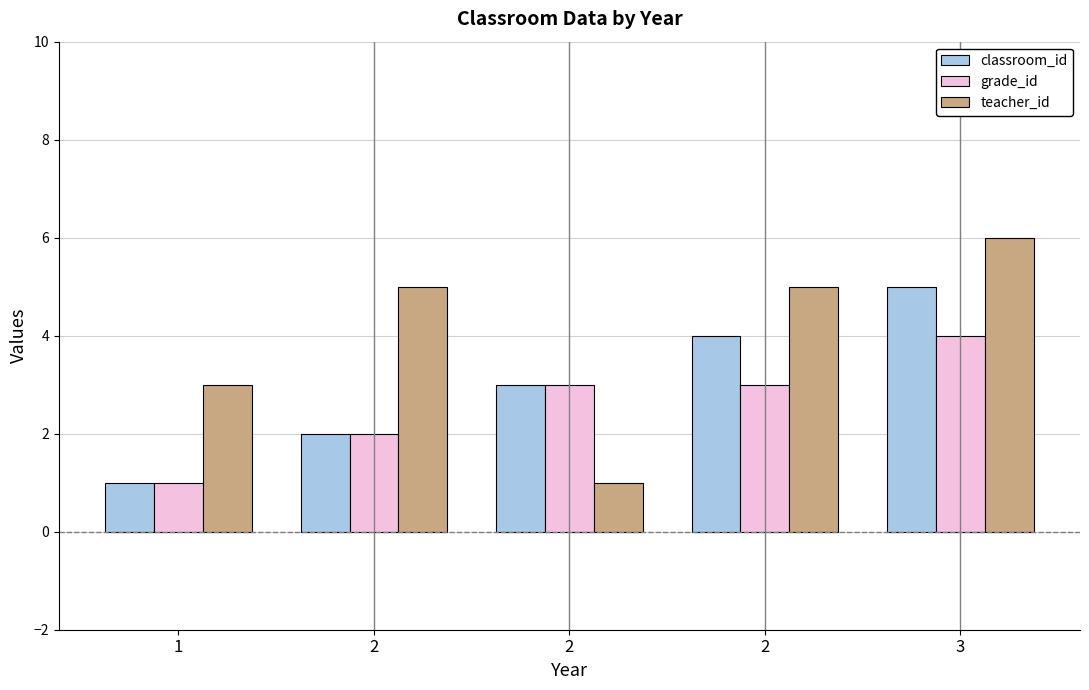

At which label does grade_id reach its minimum?

1